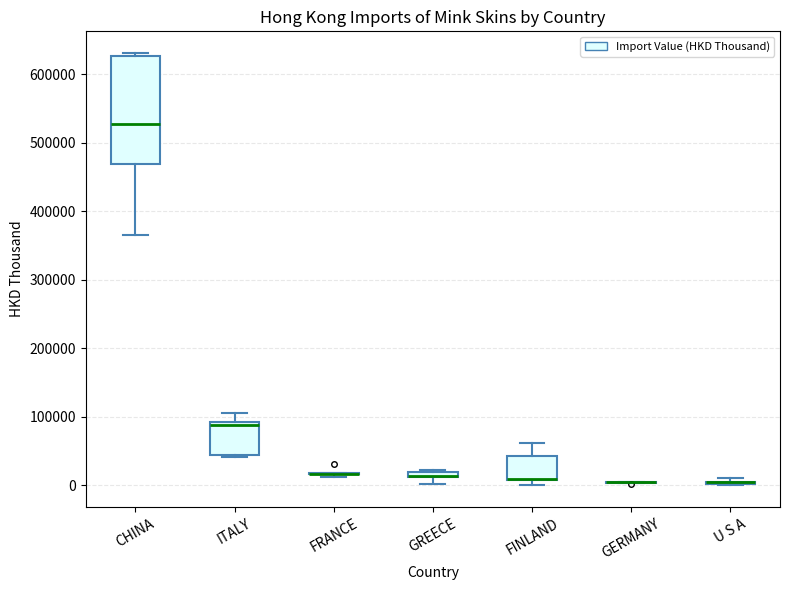

Where does the upper whisker of the box for FINLAND end on the y-axis? The values are not printed on the chart, so give them approximately, as read against the axis.

60000